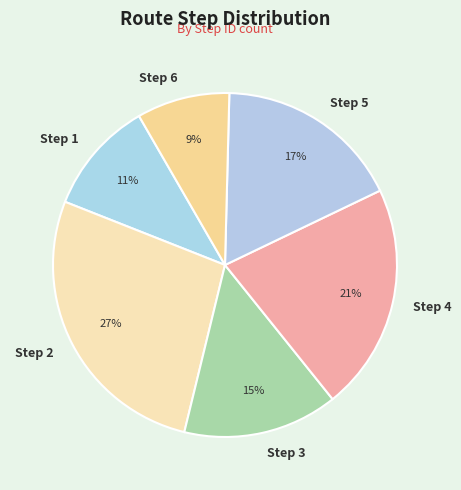

Is it true that Step 6 is 9% of the pie?

True